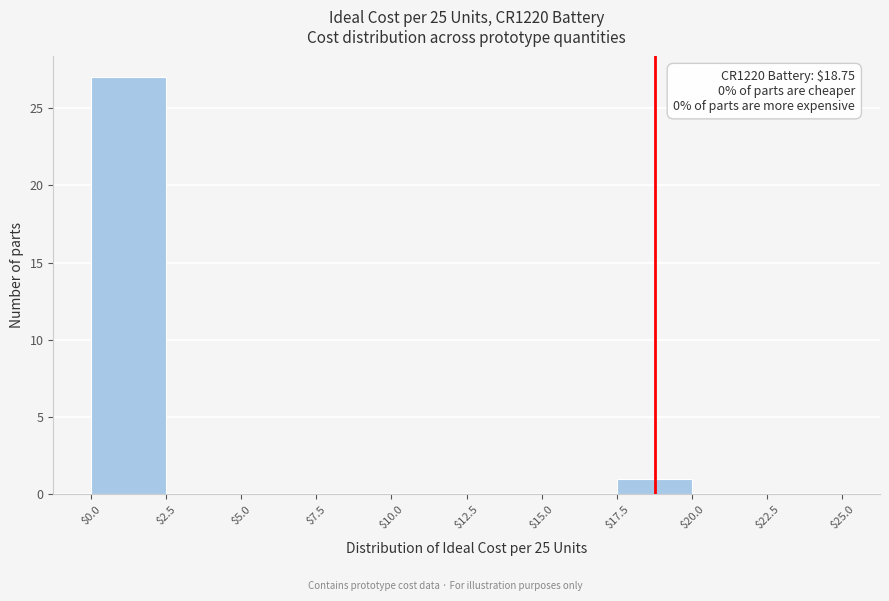

Over which range of the x-axis is the bar tallest?

$0.0 to $2.5